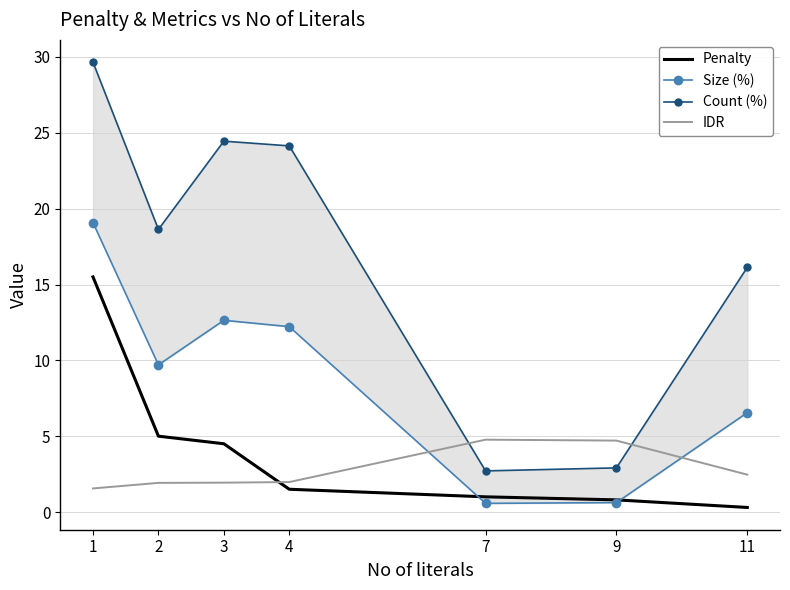

At which label does Count (%) first exceed 18?

1